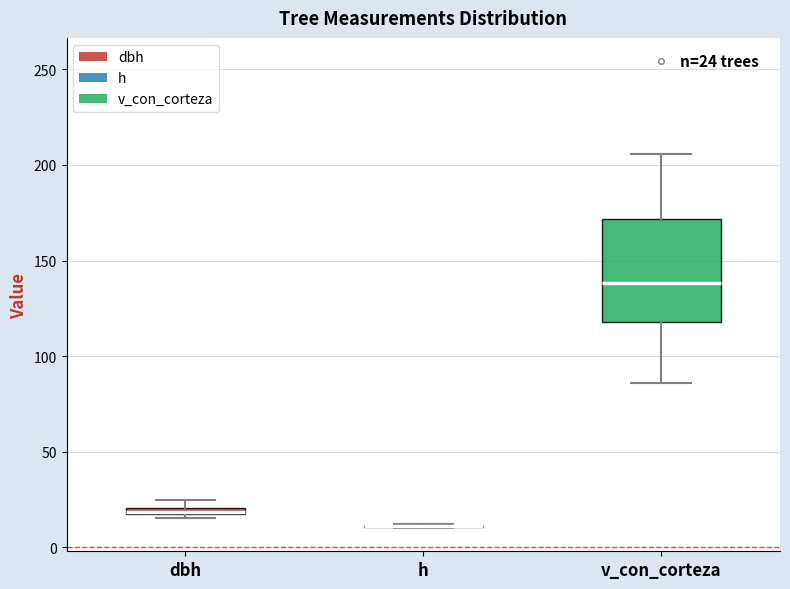

Which box is the tallest, from its lower edge to its upper edge?

v_con_corteza